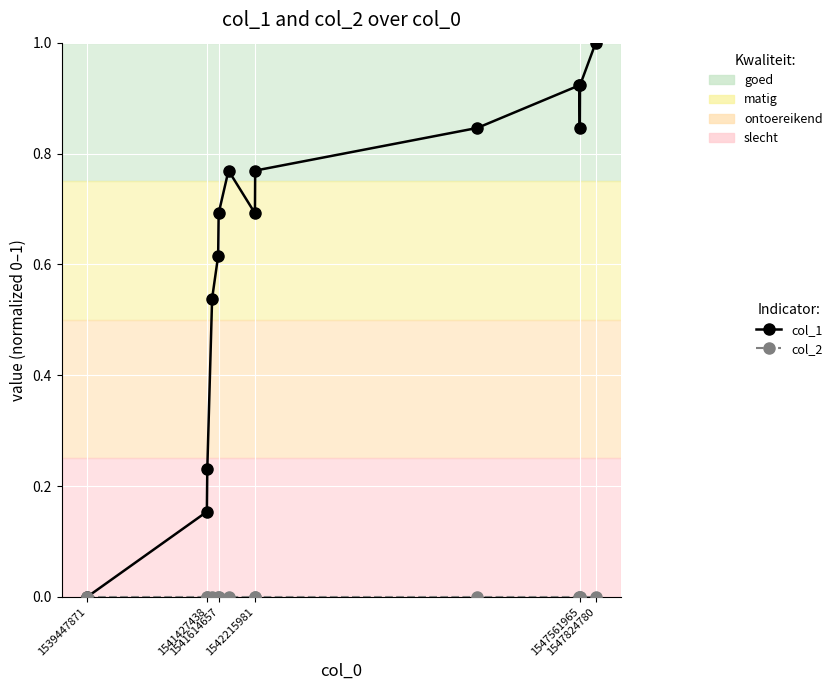

Which series has the largest total across all categories?

col_1